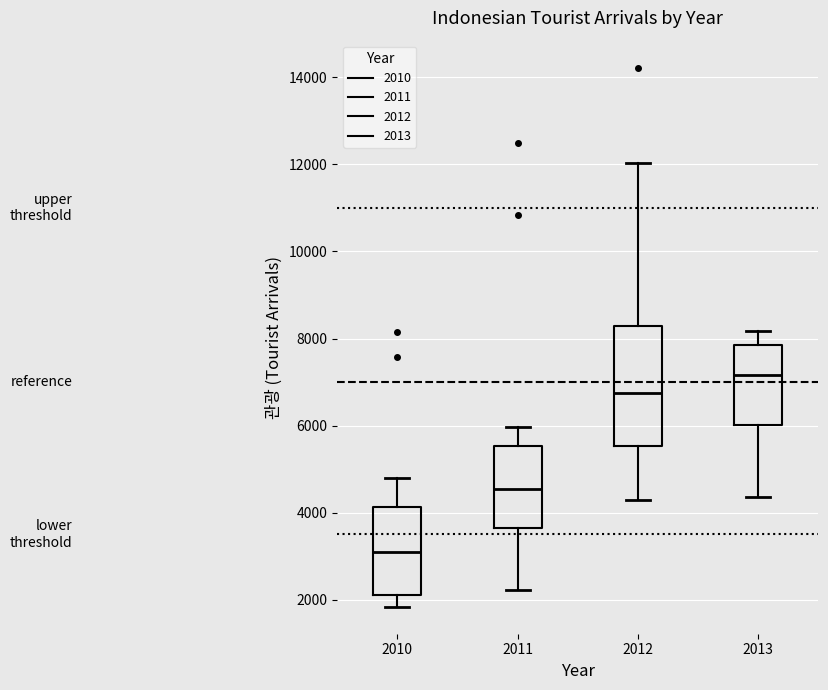

Where is the lower edge of the box at x = 2011 on the y-axis? The values are not printed on the chart, so give them approximately, as read against the axis.

3600